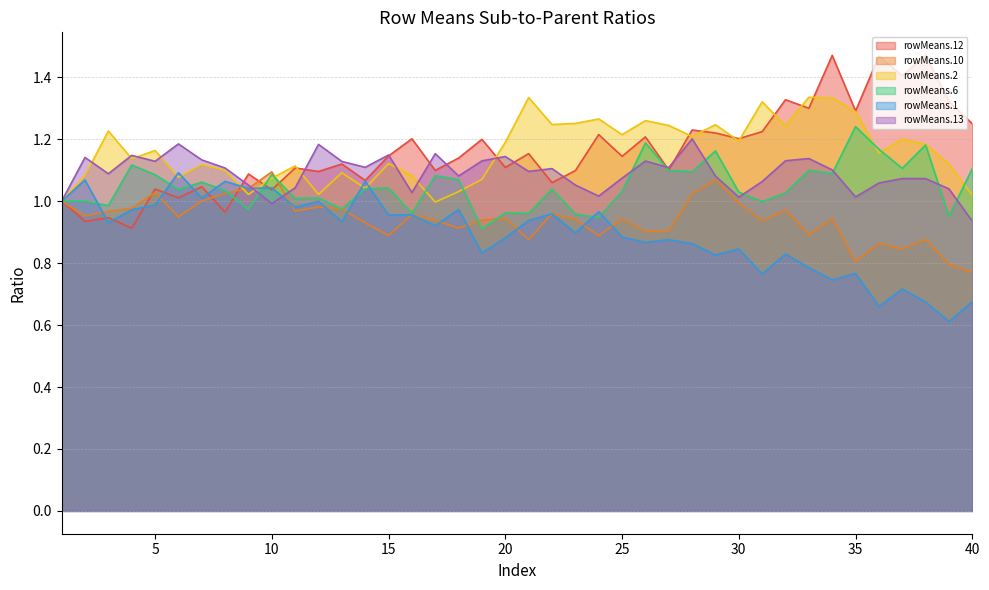

The rowMeans.10 series shows 0.3 at 19. True or false?

False